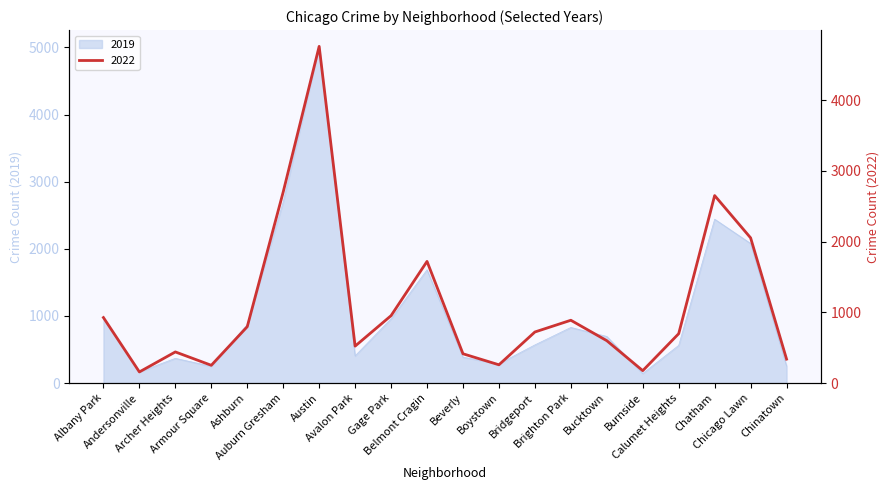

What is the difference between the 2022 values at Archer Heights and Andersonville?

283